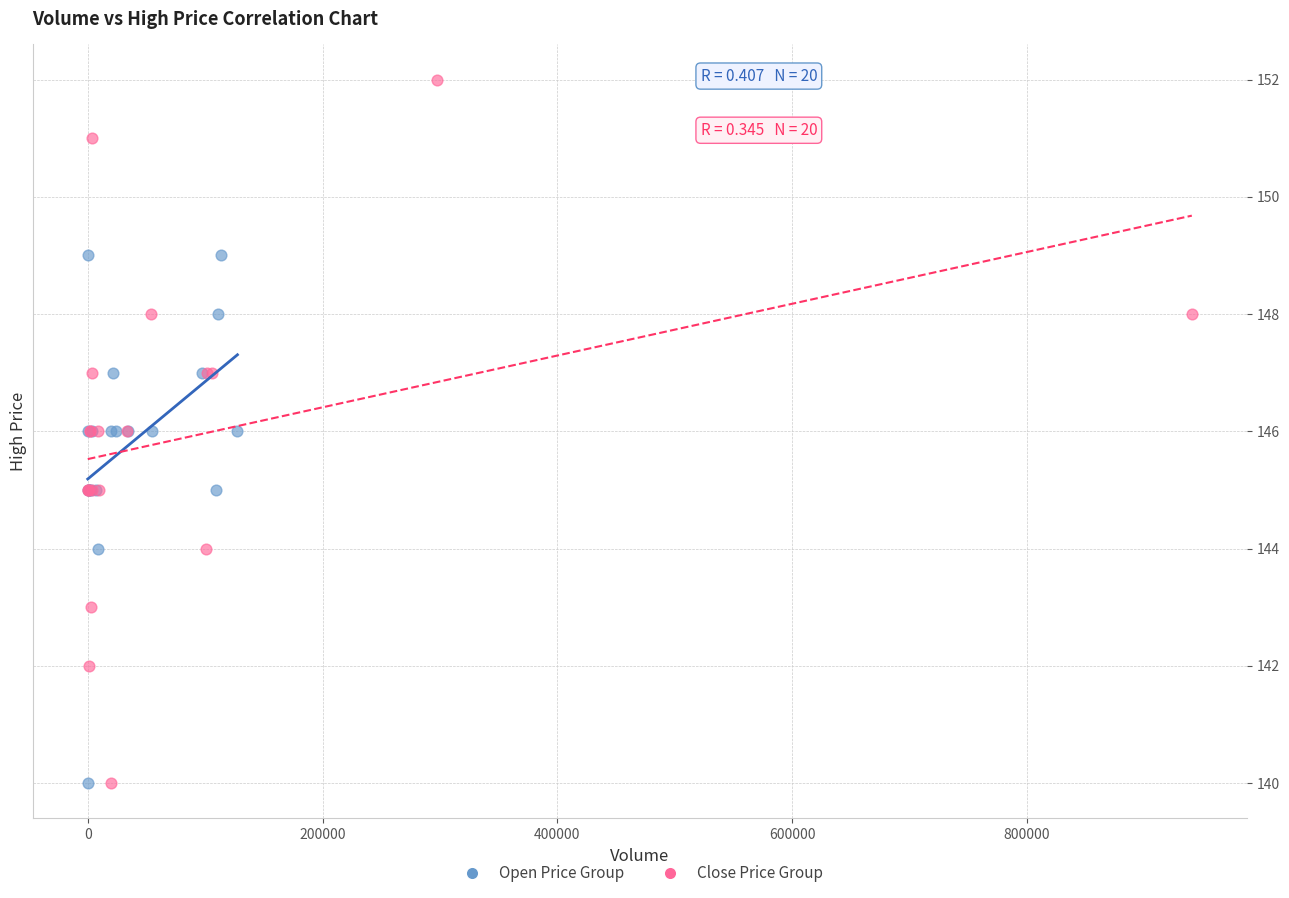

Which series has the largest Y range (max minus min)?

Close Price Group